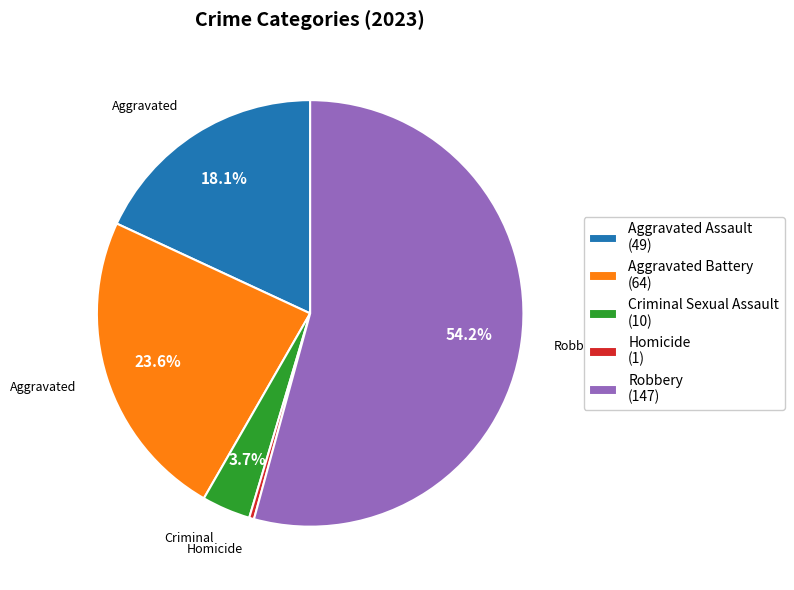

To the nearest percent, what portion does Aggravated Battery represent?

24%